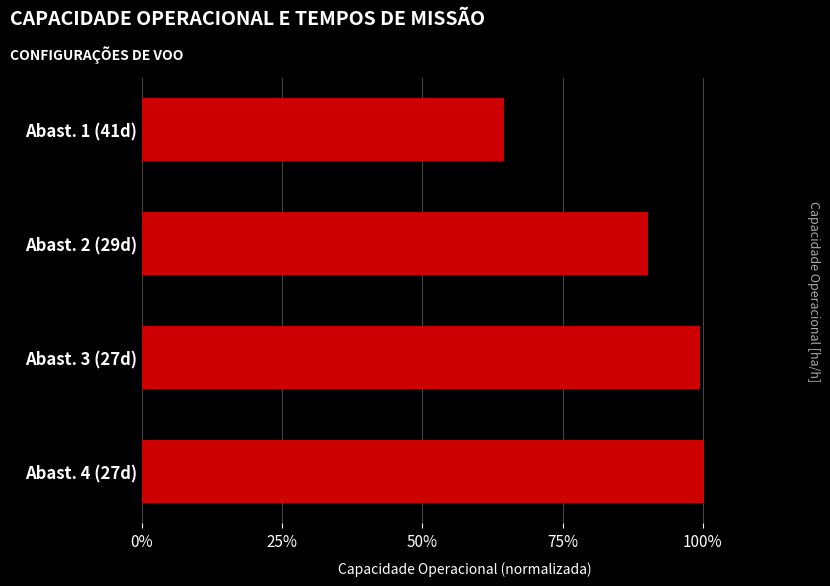

What is the average value?

0.9